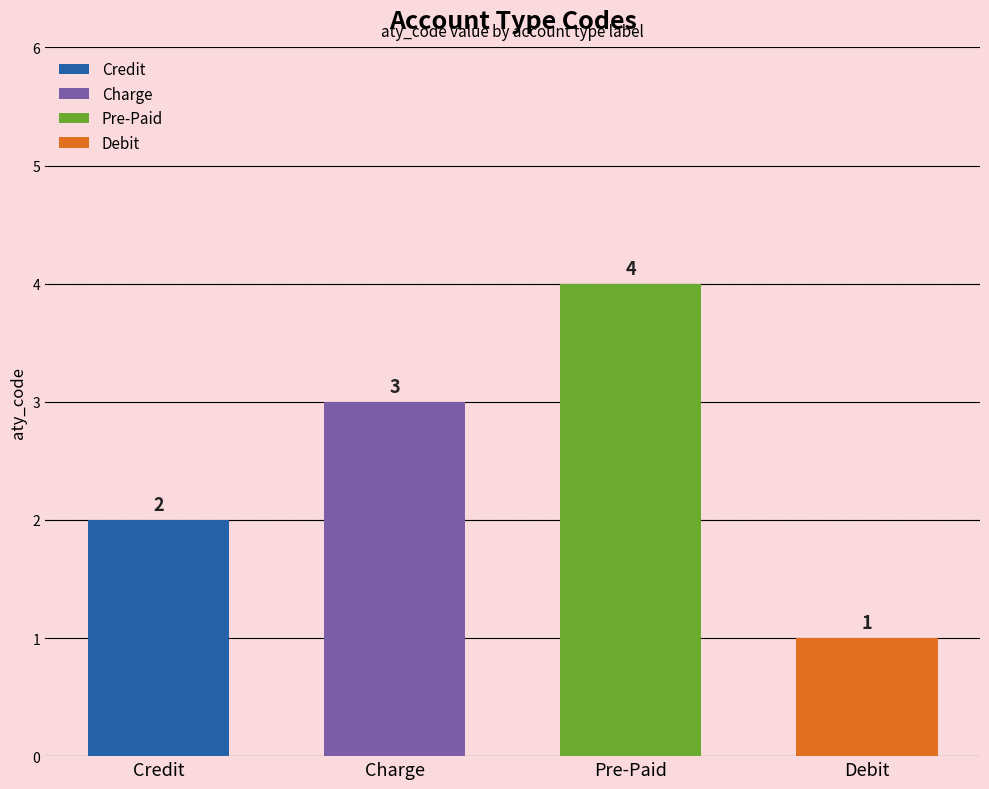

Are the bars grouped side by side (vs. stacked)?

No